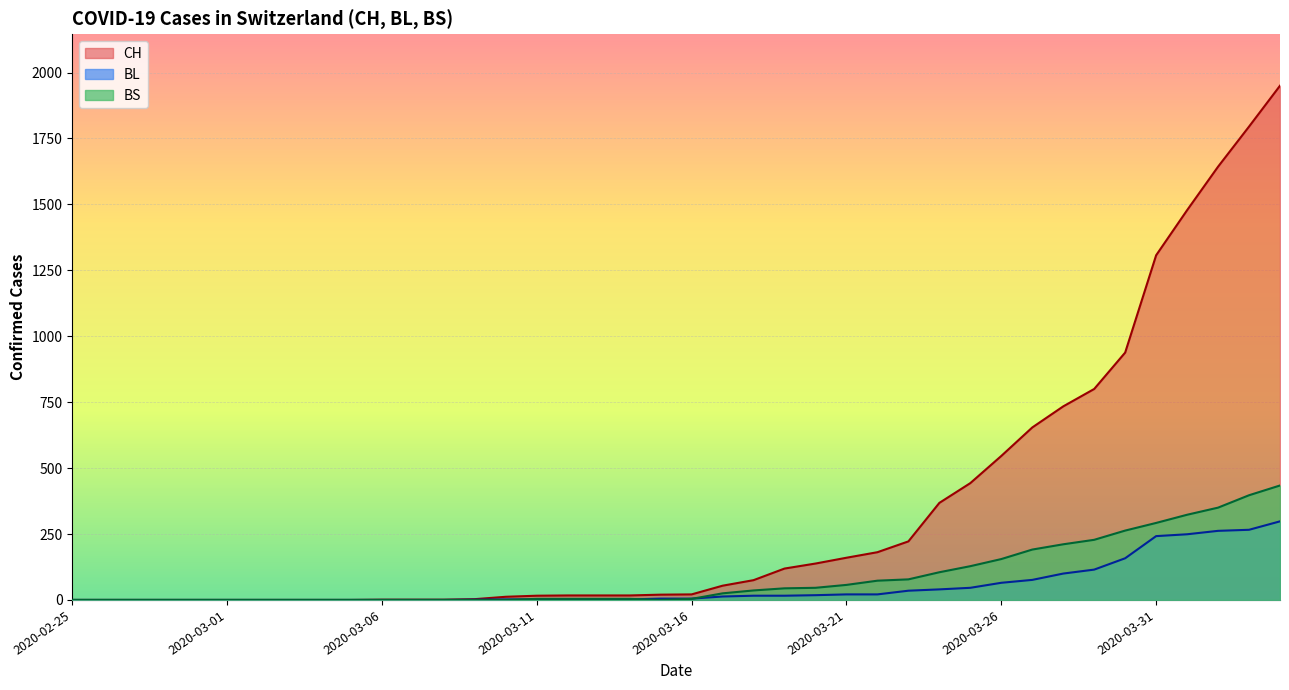

Is the value of CH at 2020-02-28 greater than the value of BS at 2020-03-18?

No